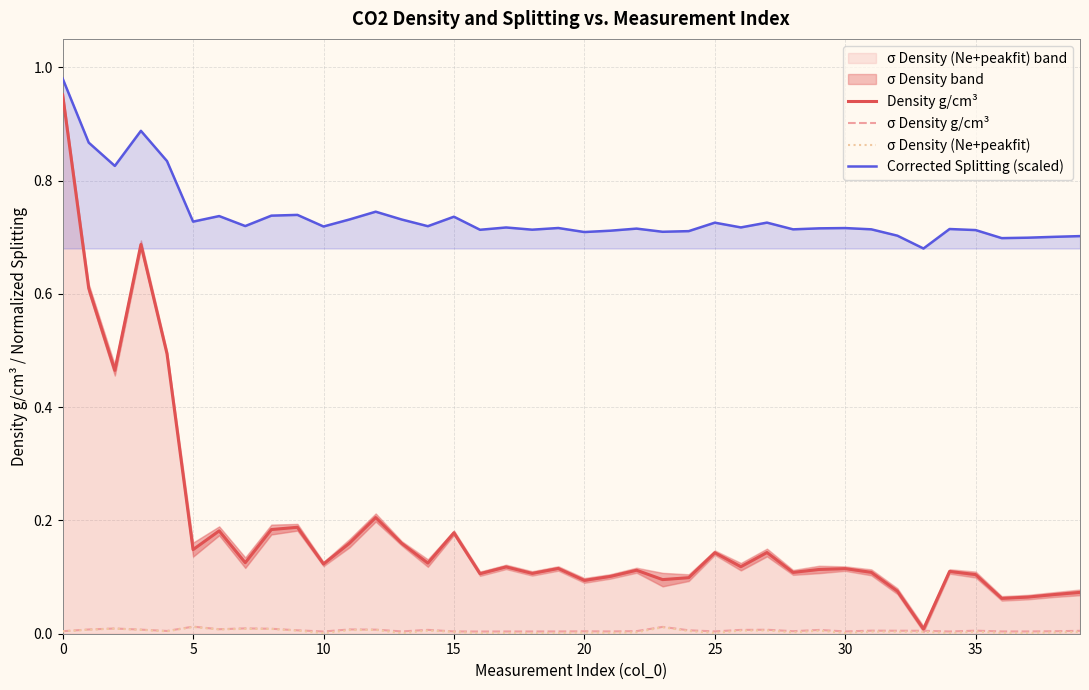

How many categories are shown in the chart?

40